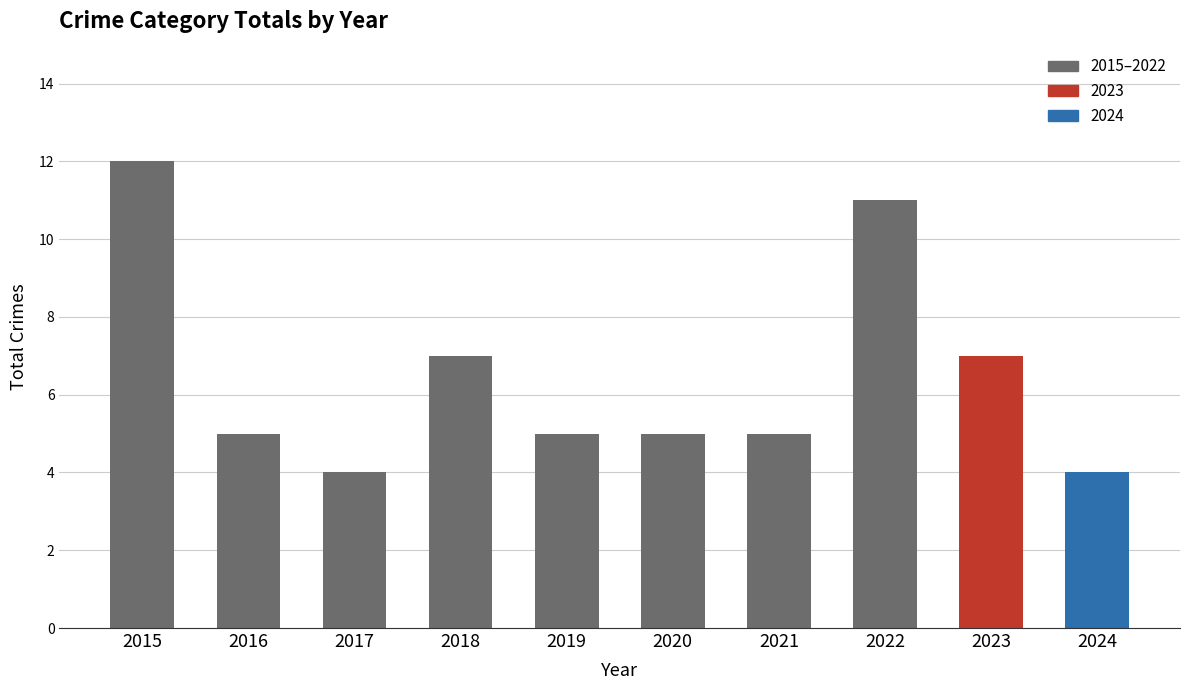

What value does the data have at 2019?

5